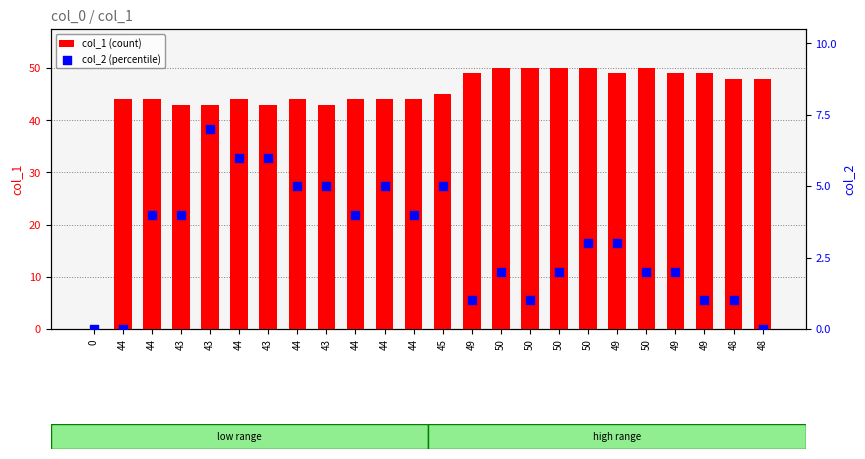

What is the total value across all series at 48?

49